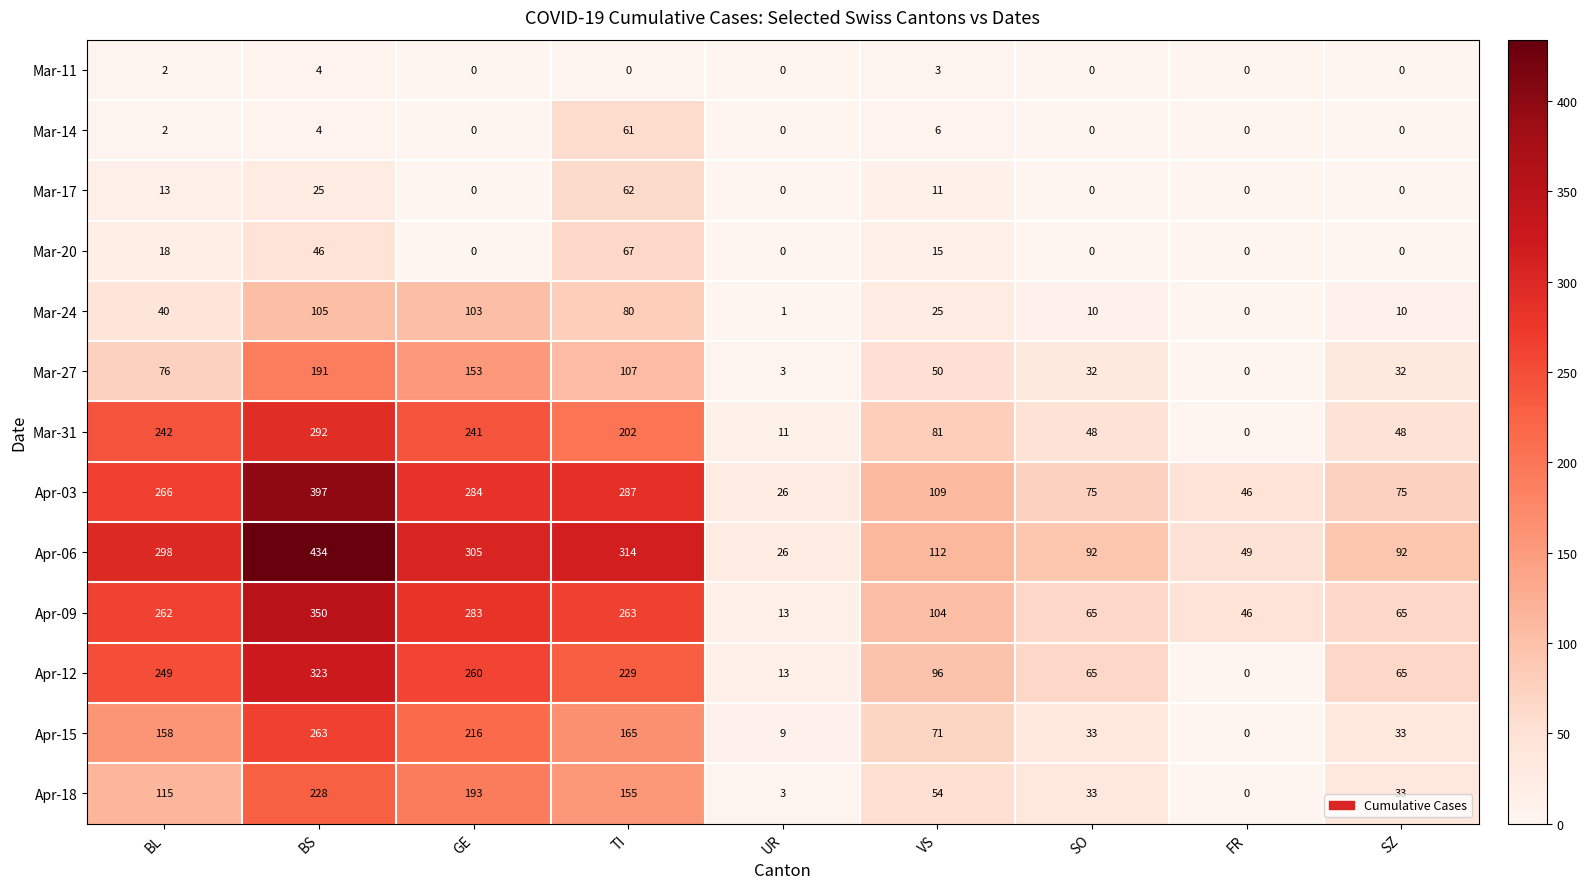

Which series has the largest total across all categories?

Apr-06